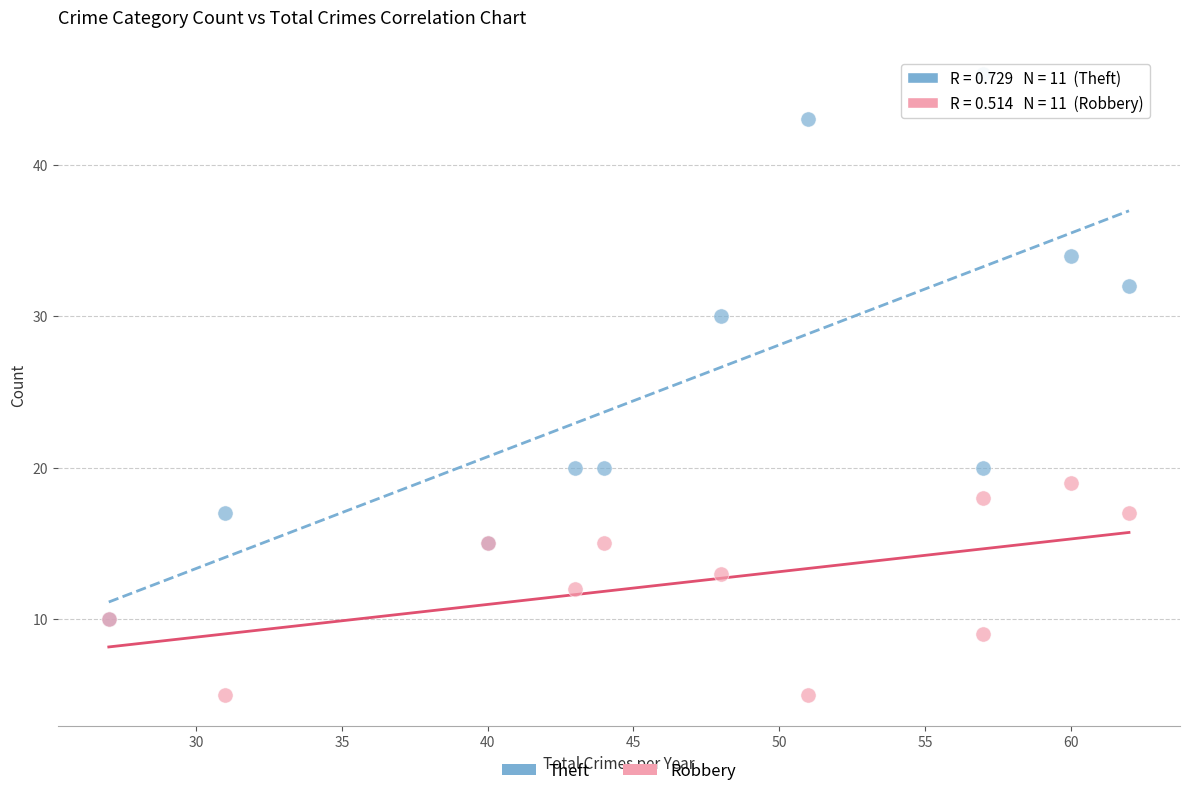

Which series contains the lowest Y value?

Robbery